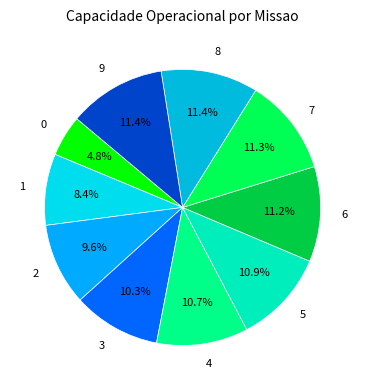

Is there a majority slice in this chart?

No